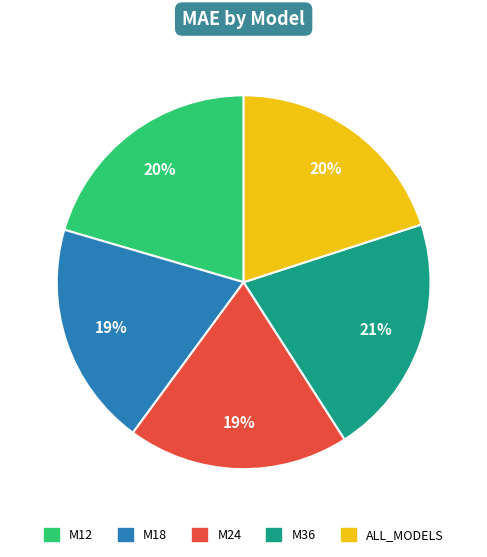

Which has a higher value, M18 or M36?

M36